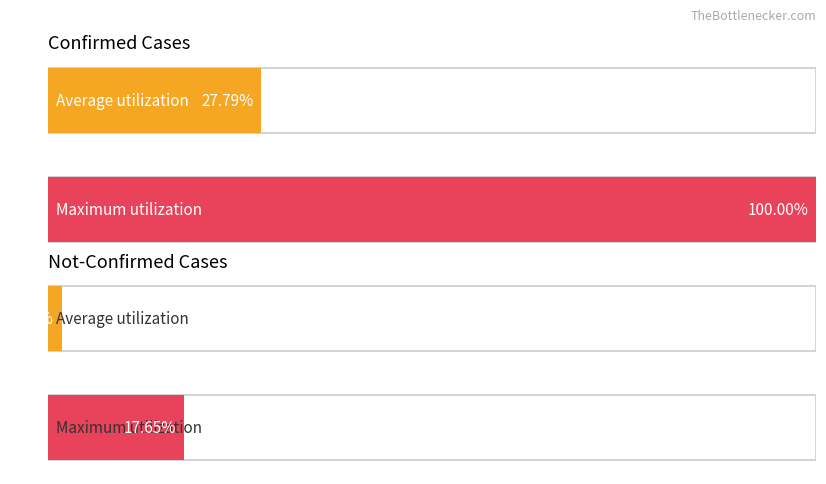

True or false: not-confirmed has a value of -1 at 2020-03-12.

False